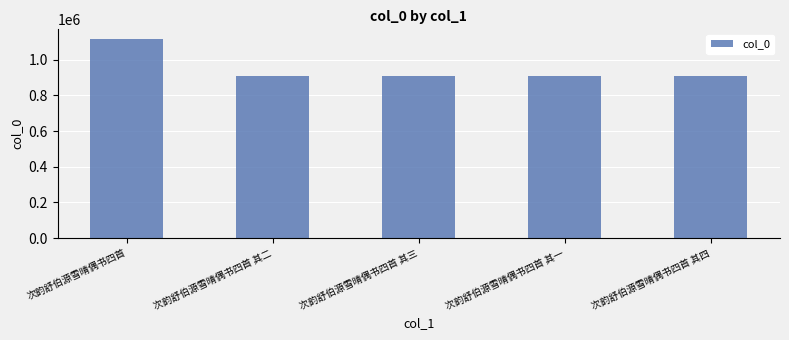

What is the greatest value displayed?

1114339